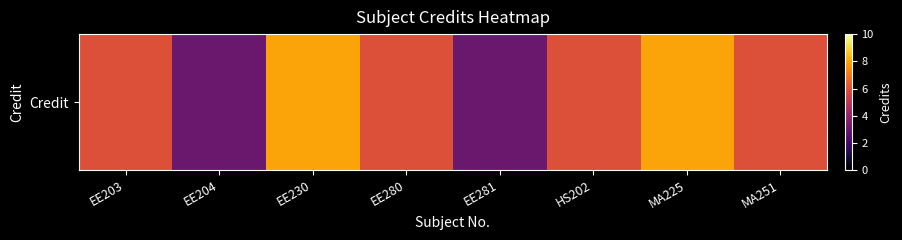

Reading left to right, transcribe all the data shown in this chart.

EE203=6	EE204=3	EE230=8	EE280=6	EE281=3	HS202=6	MA225=8	MA251=6